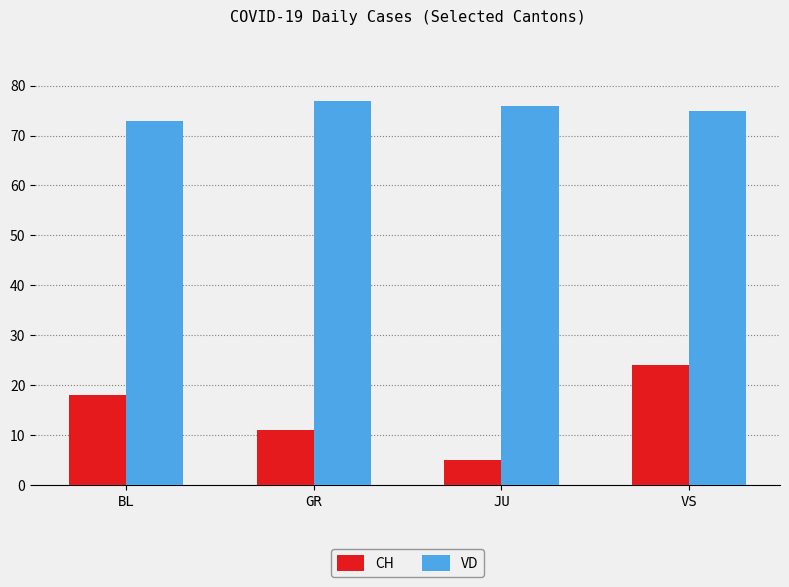

What is the label of the 3rd bar from the left?

JU